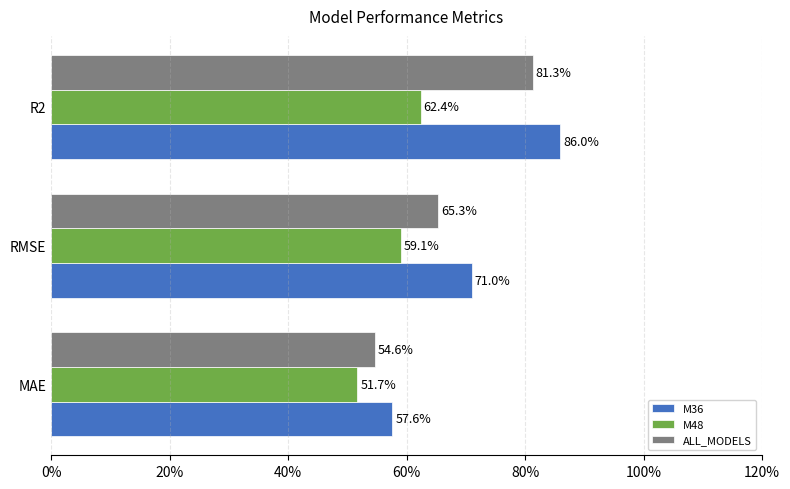

Where is ALL_MODELS nearest to the value 67?

RMSE